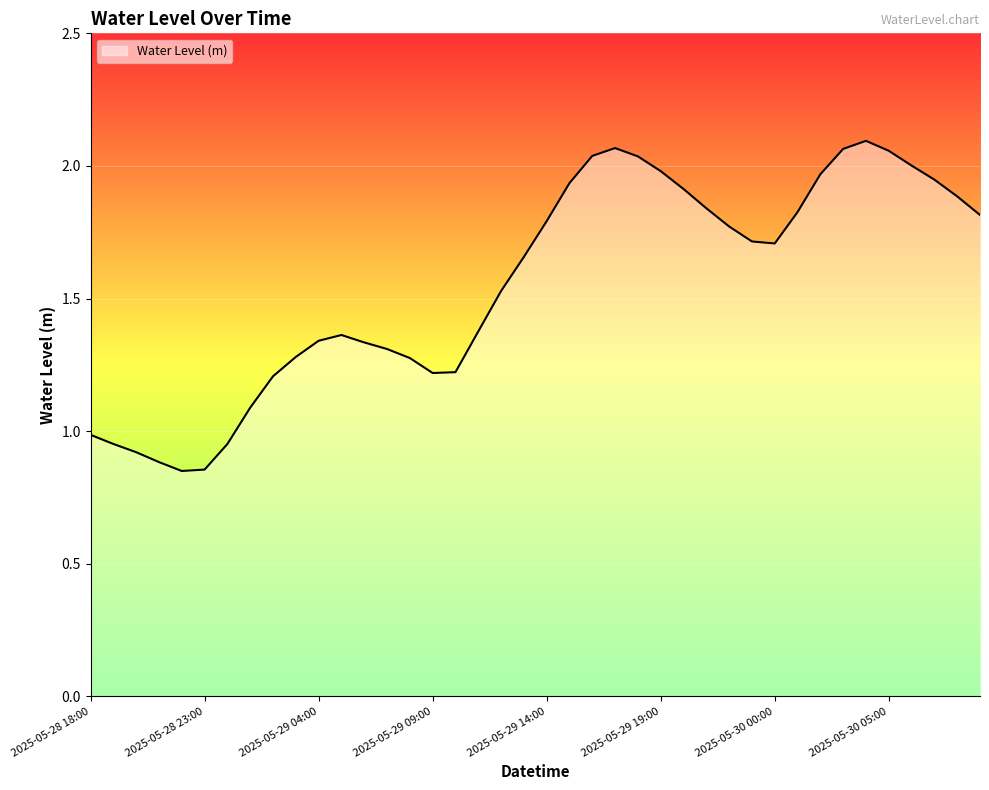

How many series are shown in this chart?

1